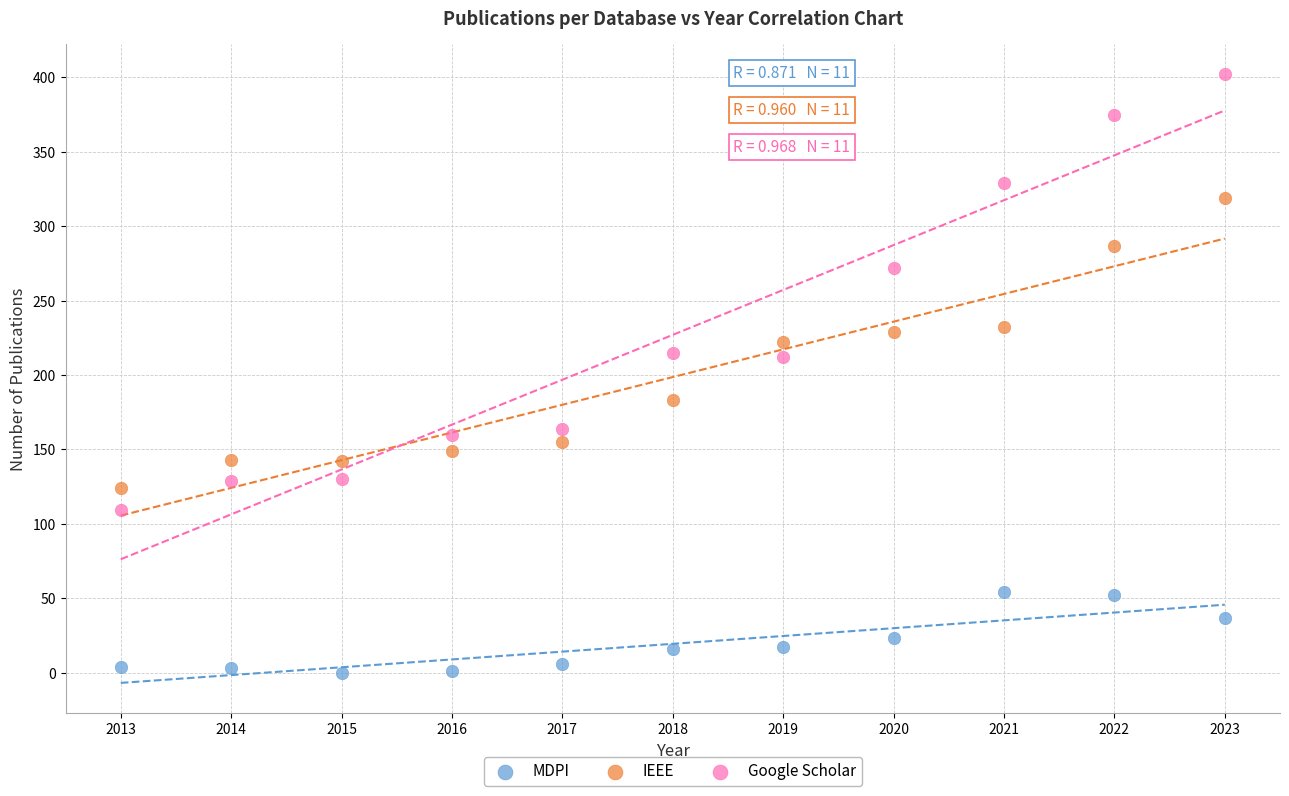

Which series reaches the minimum Y coordinate?

MDPI